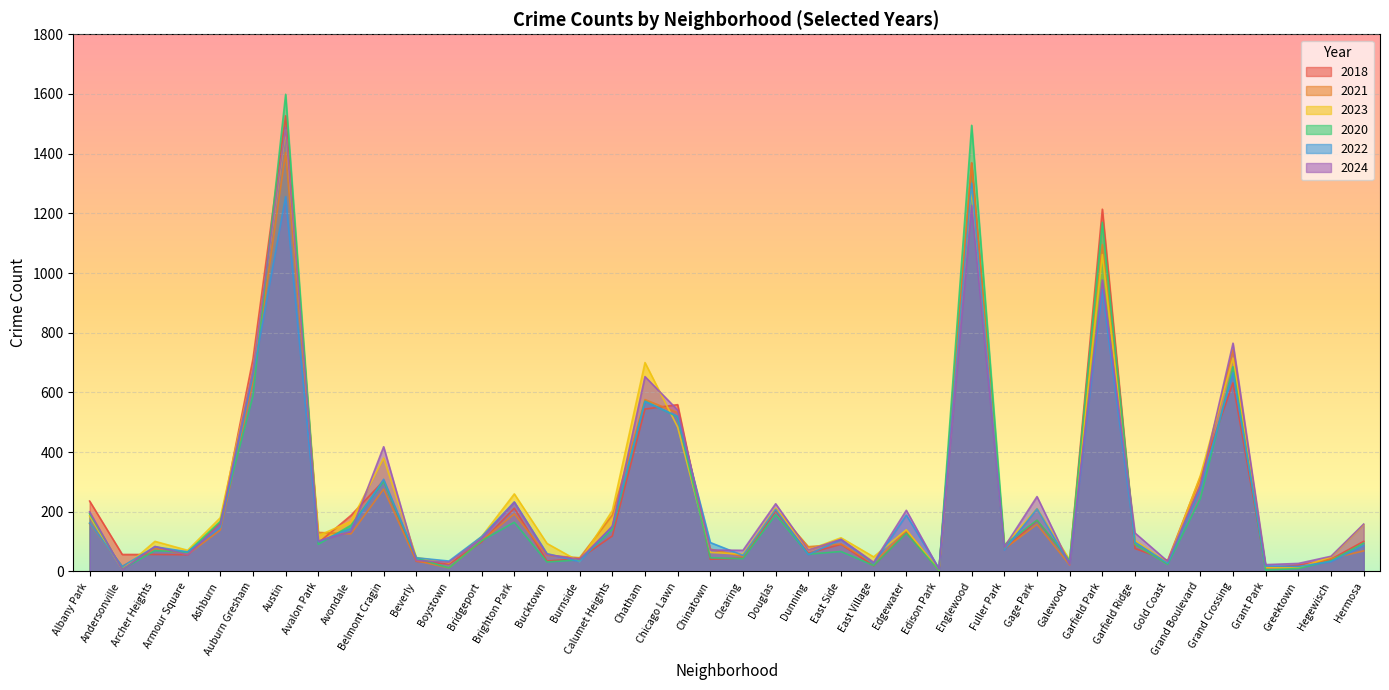

At which label is 2022 closest to 655?

Auburn Gresham